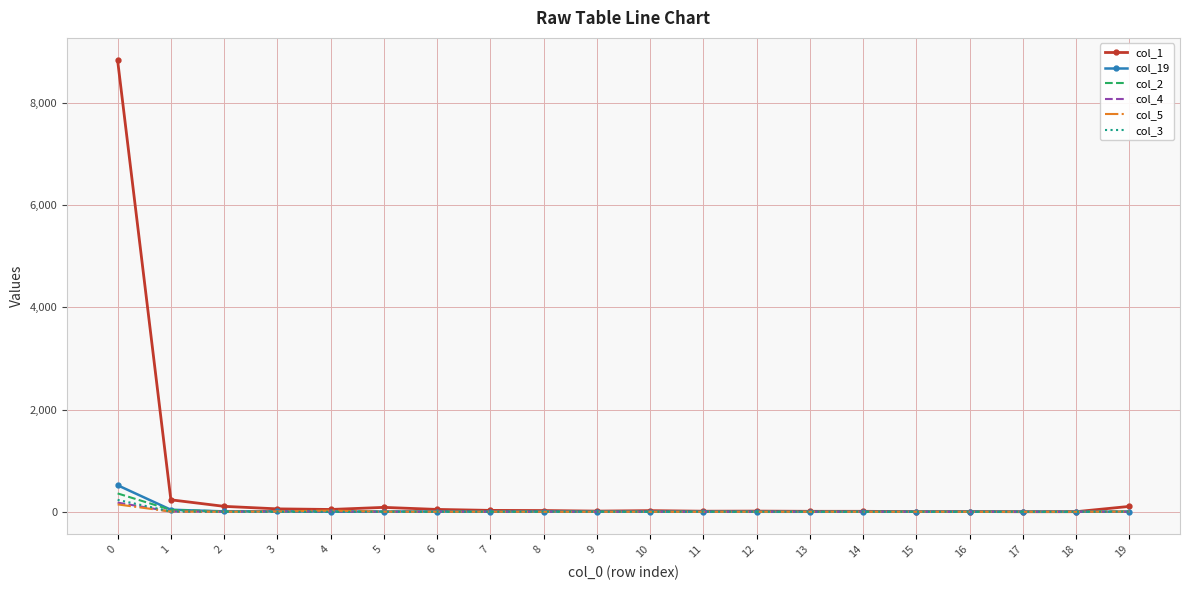

Which series has the largest total across all categories?

col_1